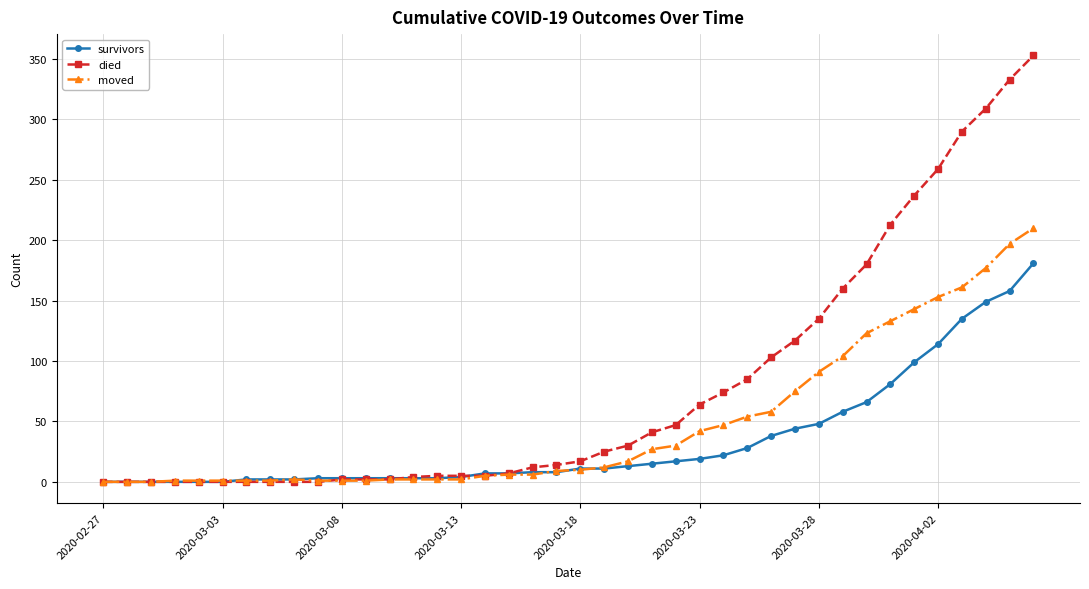

How many values in the moved series are below 10?

20